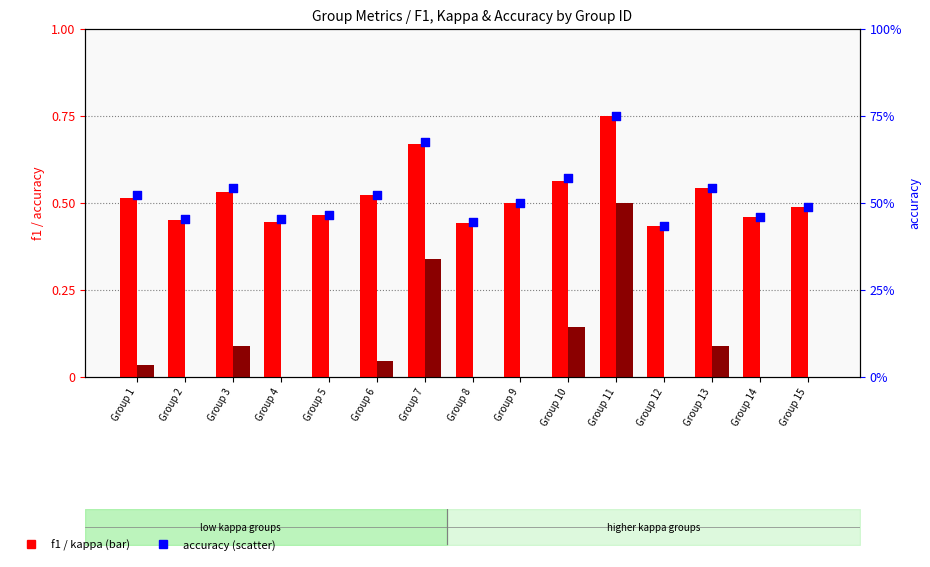

Which series has the largest total across all categories?

accuracy